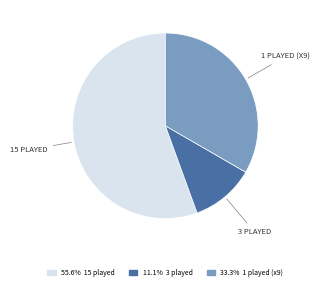

Is there any slice that represents more than half of the pie?

Yes